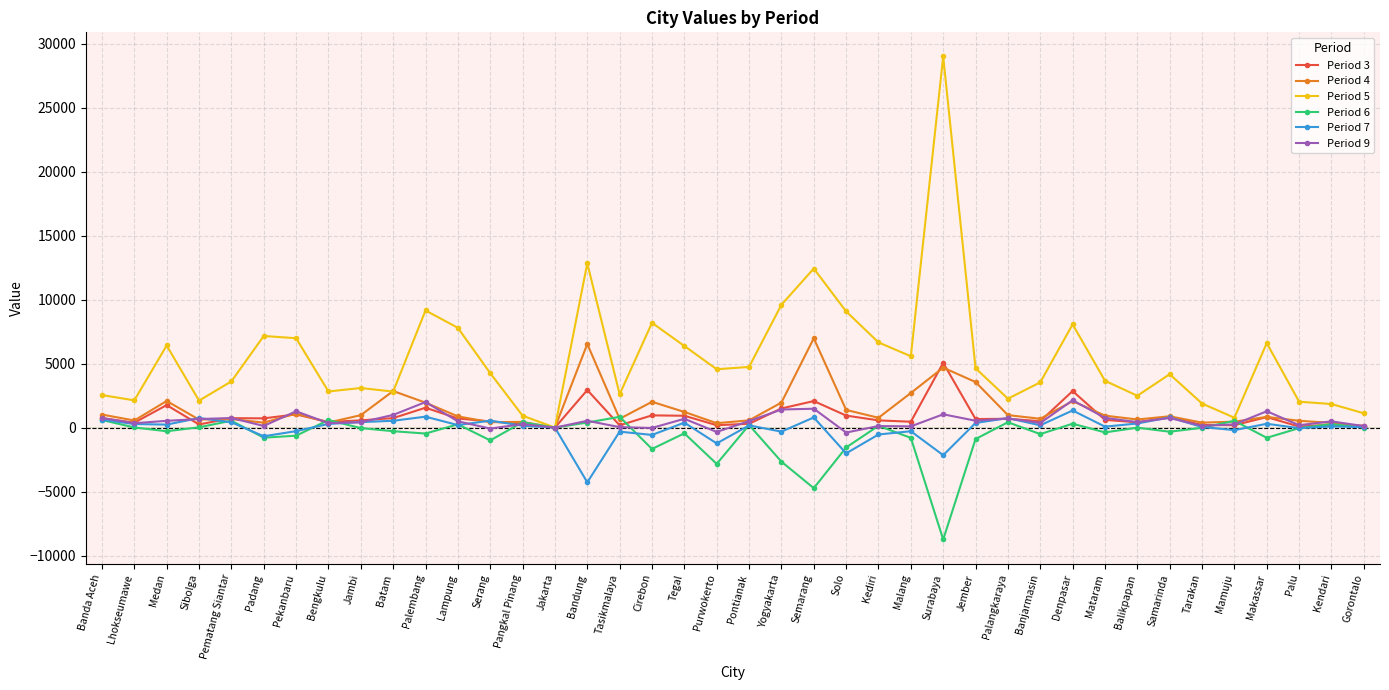

What is the label of the 39th point from the left?

Kendari